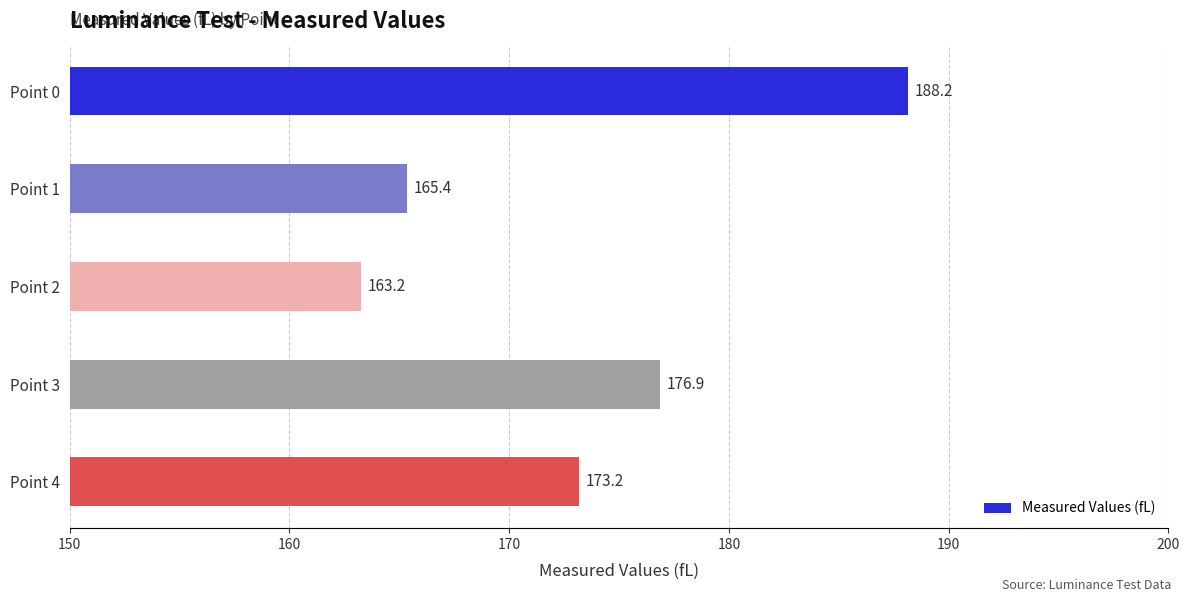

What is the value of the 1st bar from the top?

188.2